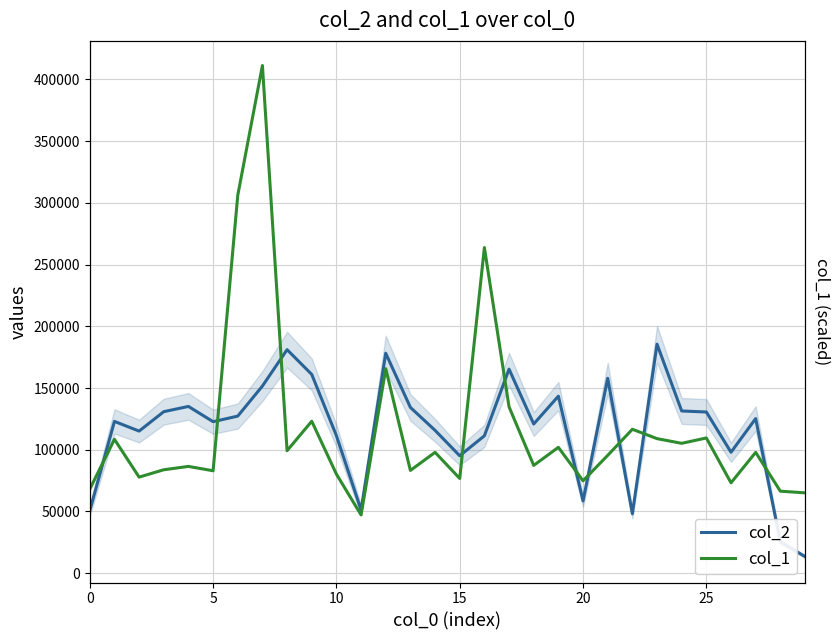

At which category does the chart reach its peak across all series?

7